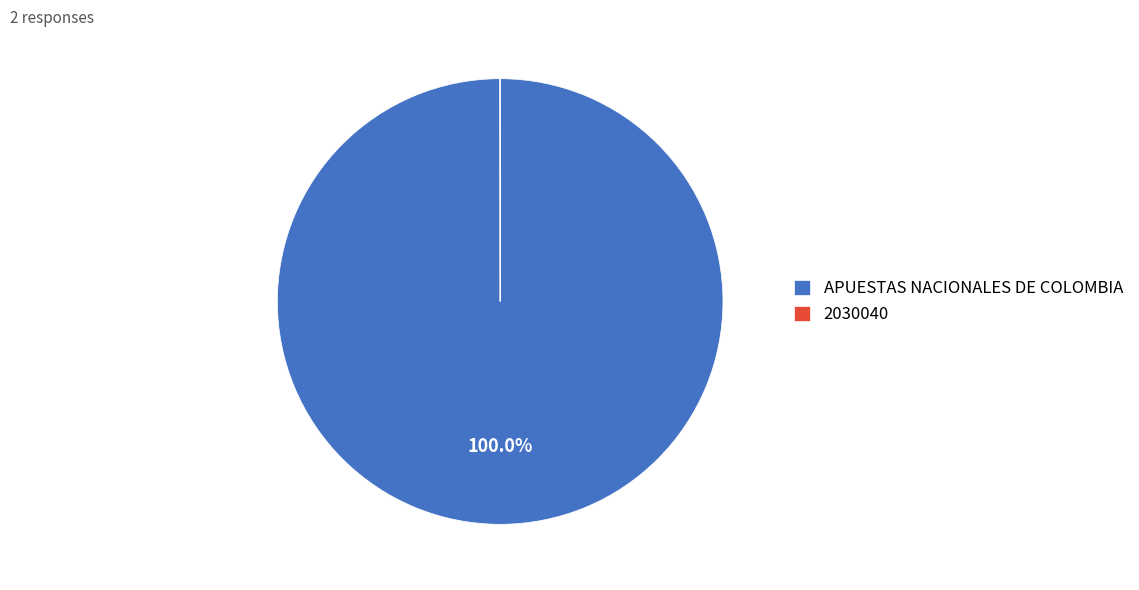

To the nearest percent, what is the average slice percentage?

50%